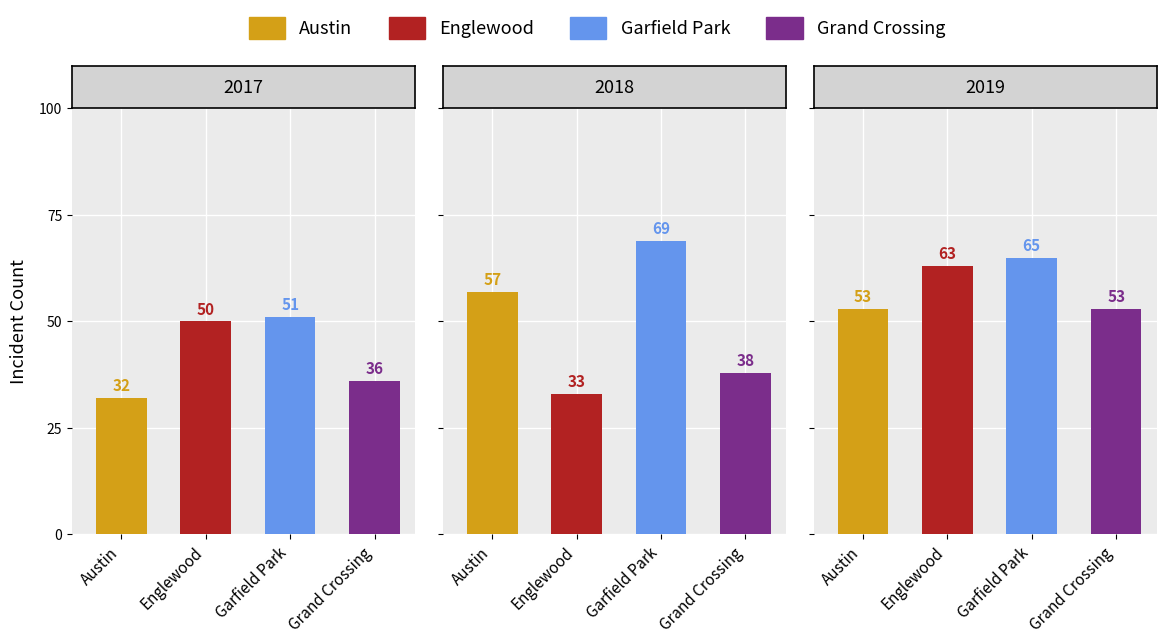

What is the sum of the Grand Crossing values at 1 and 2?

91